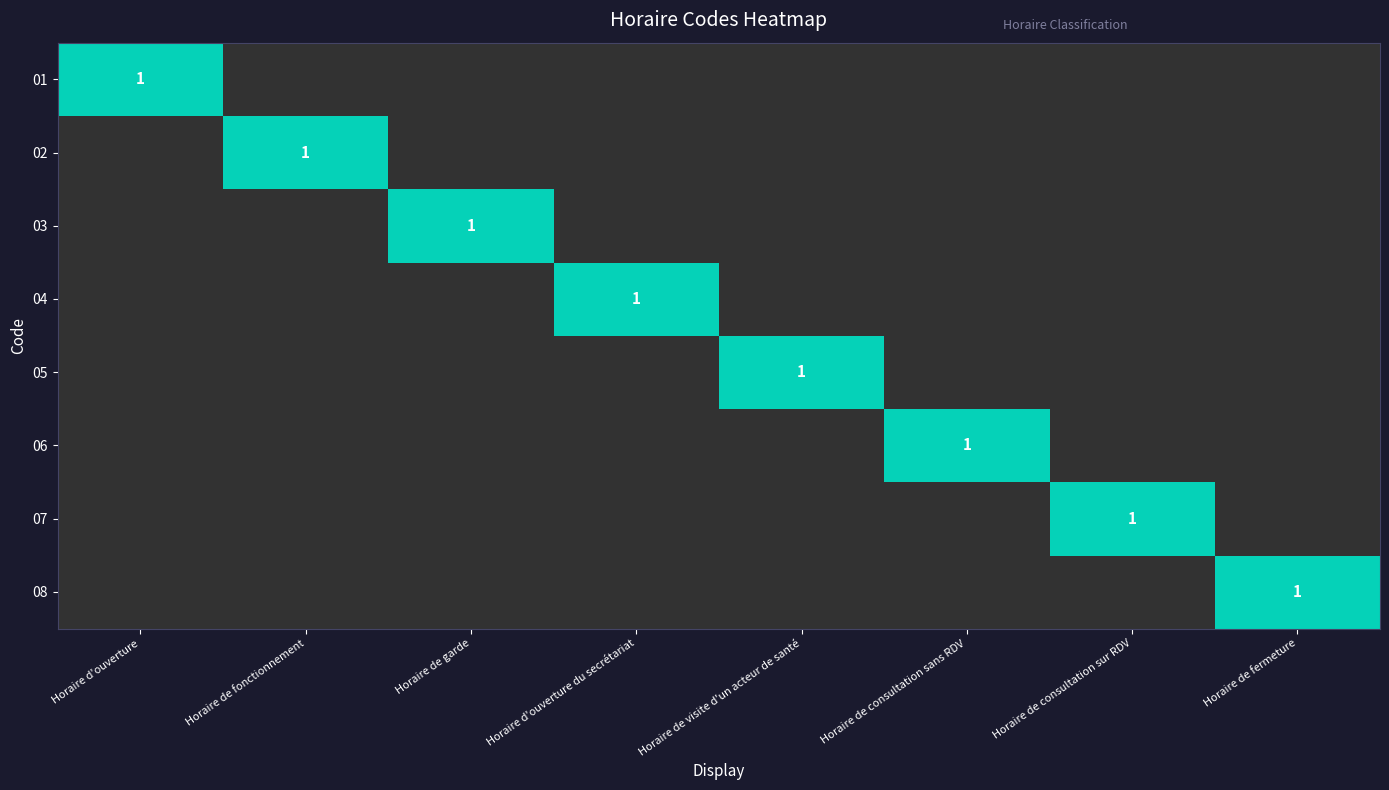

At Horaire d'ouverture, list the series in order from smallest to largest.

02, 03, 04, 05, 06, 07, 08, 01